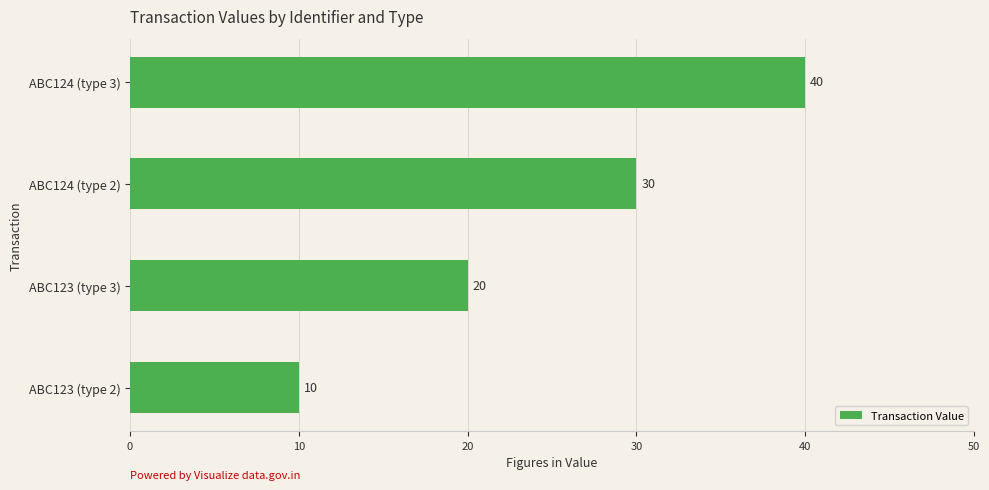

Reading bottom to top, transcribe all the data shown in this chart.

ABC123 (type 2)=10	ABC123 (type 3)=20	ABC124 (type 2)=30	ABC124 (type 3)=40